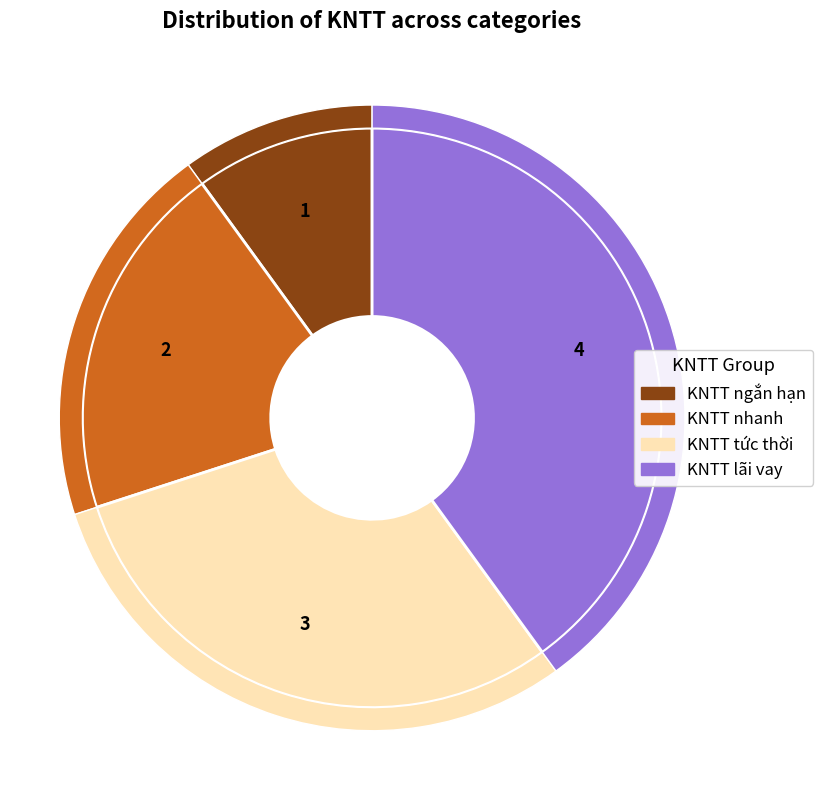

Combined, what portion of the pie is KNTT ngắn hạn and KNTT lãi vay?

50.0%